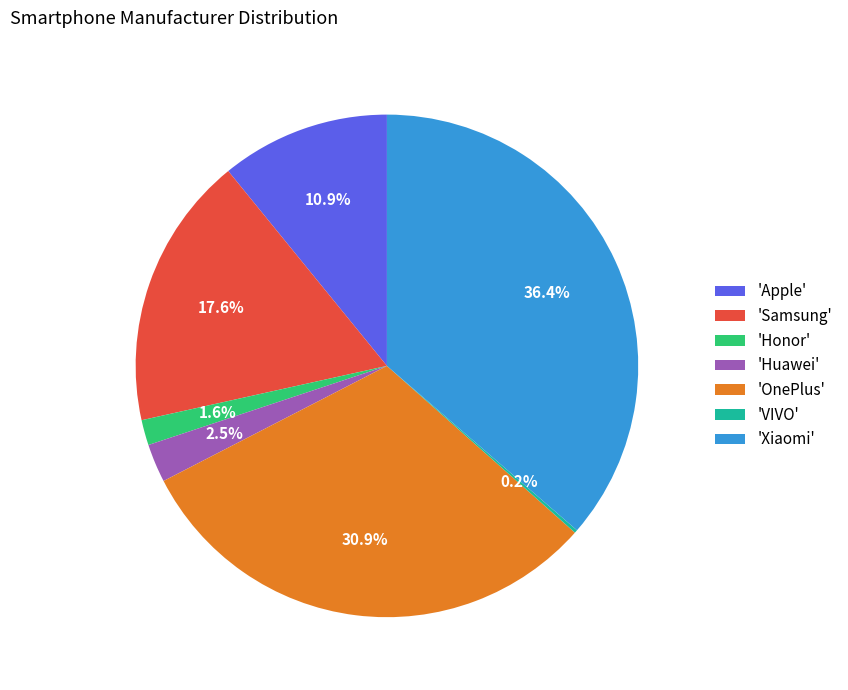

Is there a majority slice in this chart?

No